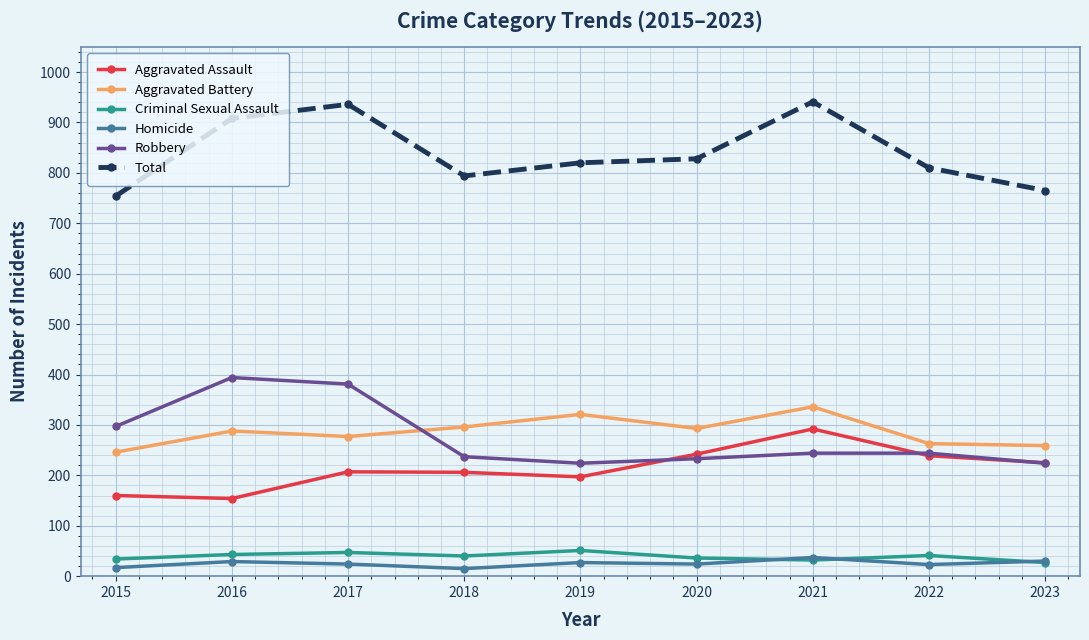

What is the maximum value shown in the chart?

941